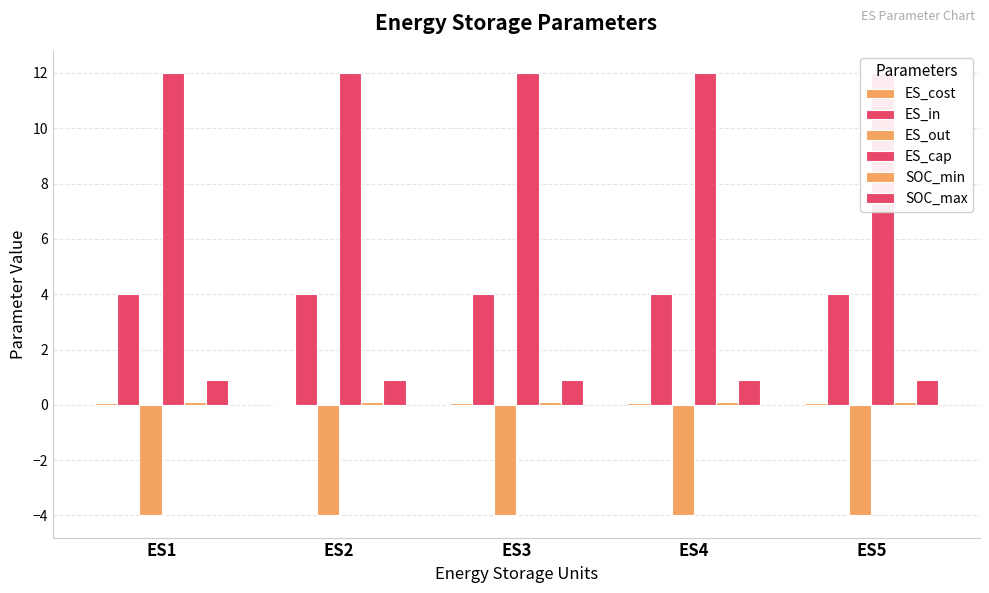

Reading left to right, transcribe all the data shown in this chart.

ES_cost: 0.1	0.0	0.1	0.1	0.1
ES_in: 4.0	4.0	4.0	4.0	4.0
ES_out: -4.0	-4.0	-4.0	-4.0	-4.0
ES_cap: 12.0	12.0	12.0	12.0	12.0
SOC_min: 0.1	0.1	0.1	0.1	0.1
SOC_max: 0.9	0.9	0.9	0.9	0.9